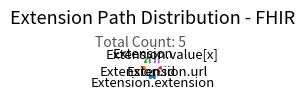

Is there a majority slice in this chart?

No